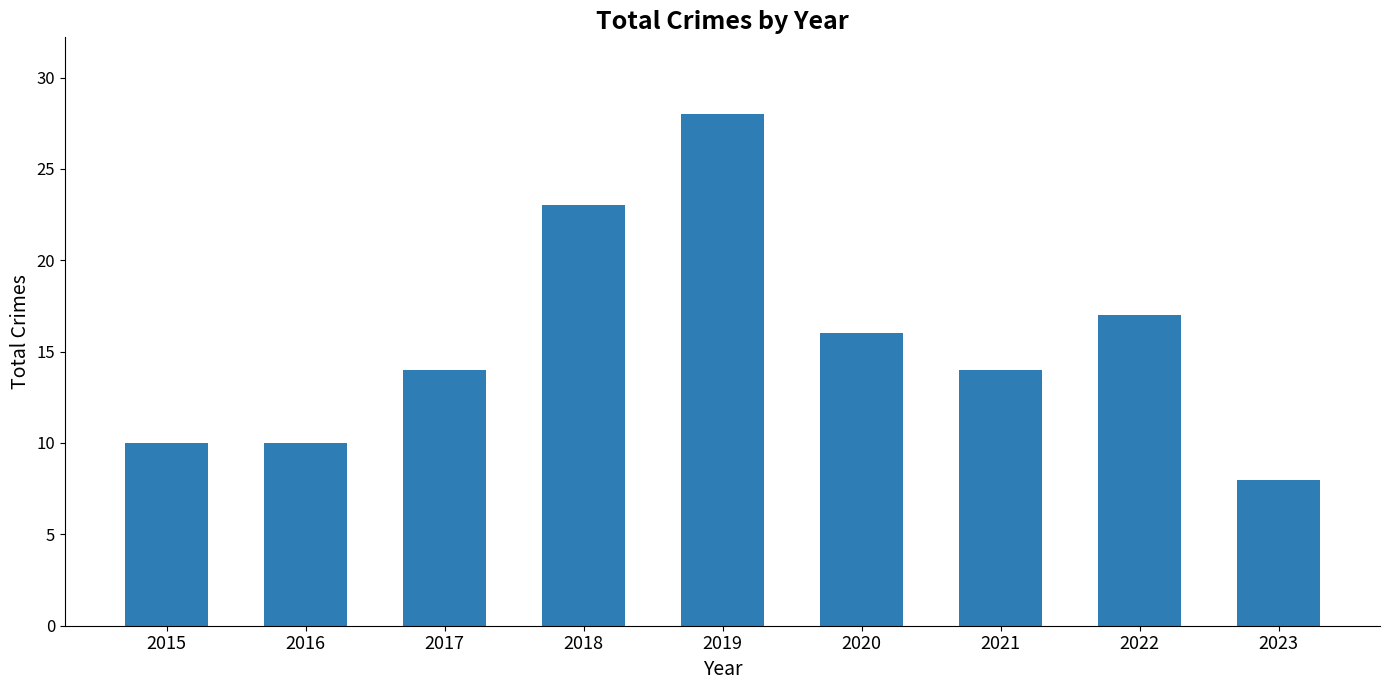

Which has a higher value, 2022 or 2019?

2019